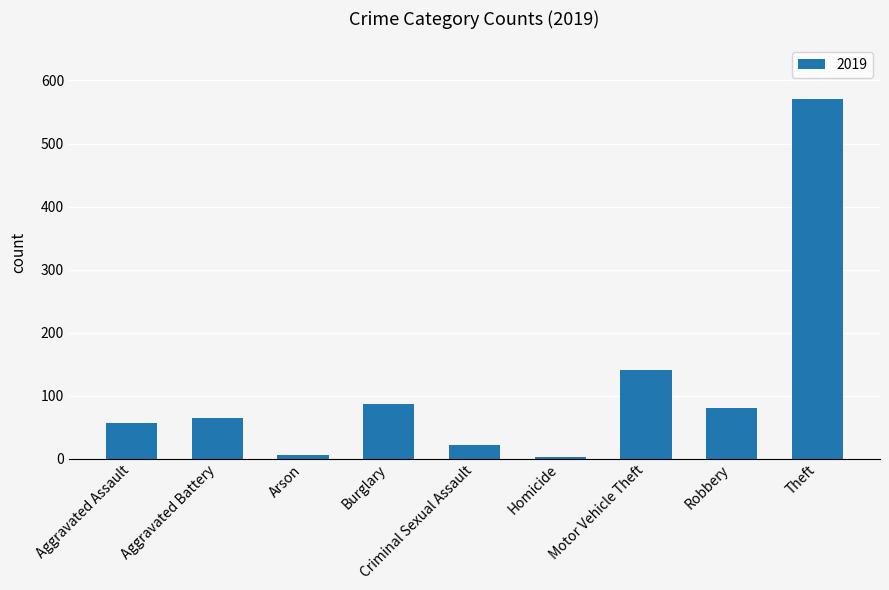

How many bars are there in total?

9